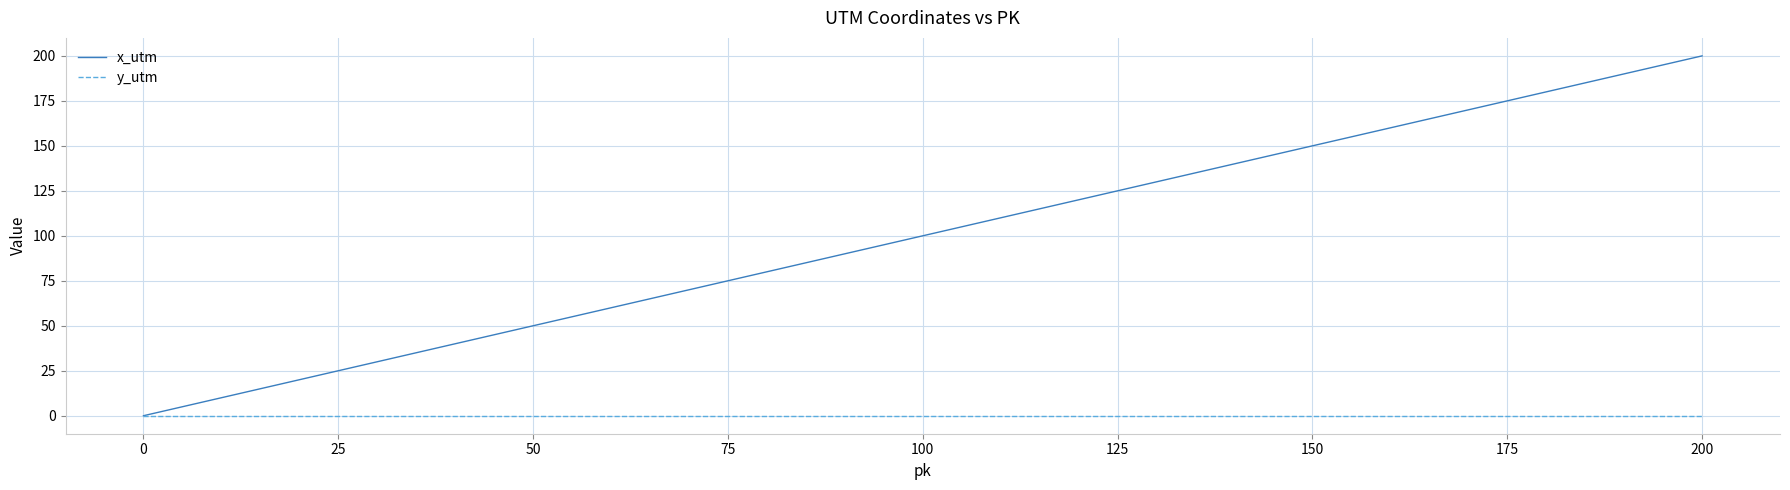

The x_utm series shows -78 at 0. True or false?

False